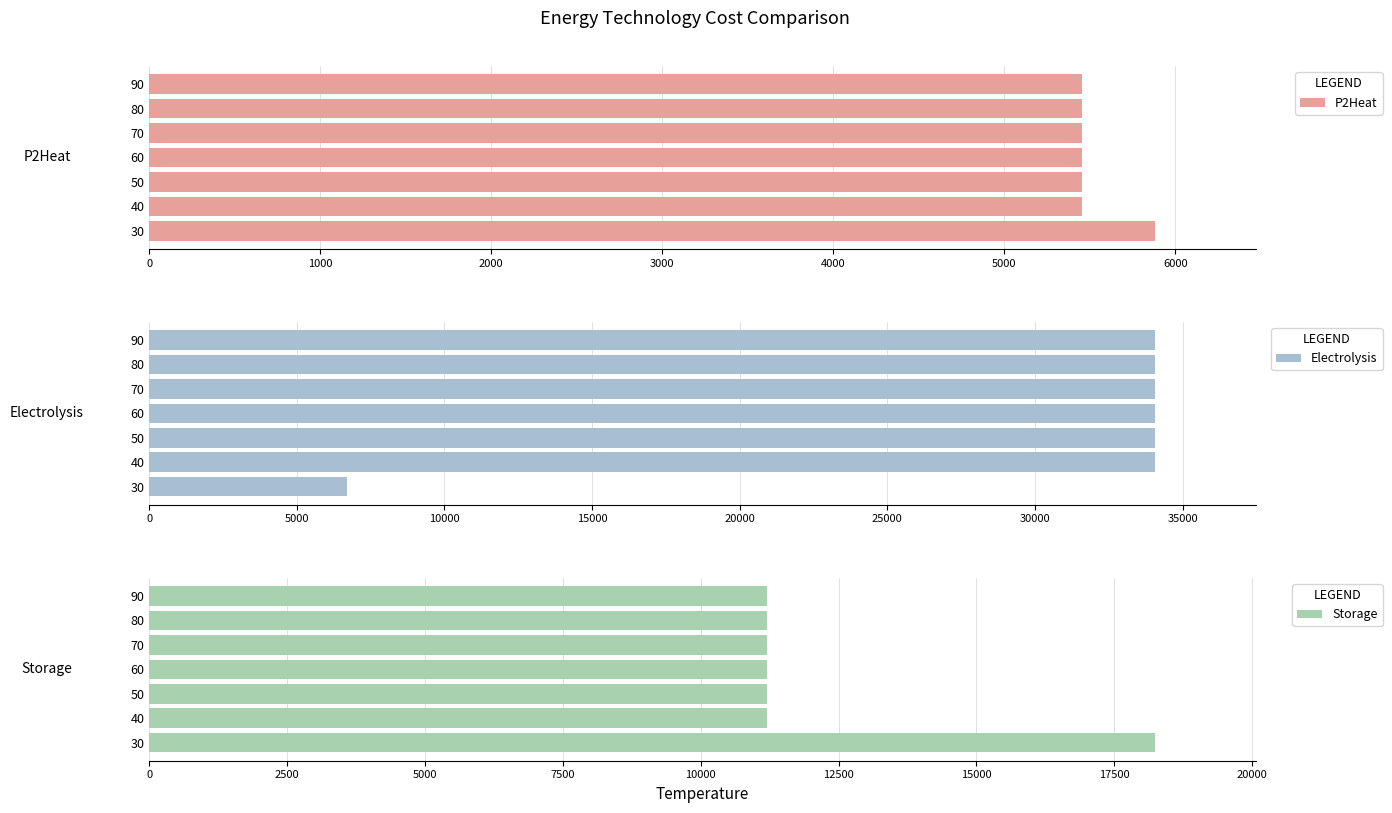

The value of P2Heat at 80 is 2824.1. True or false?

False